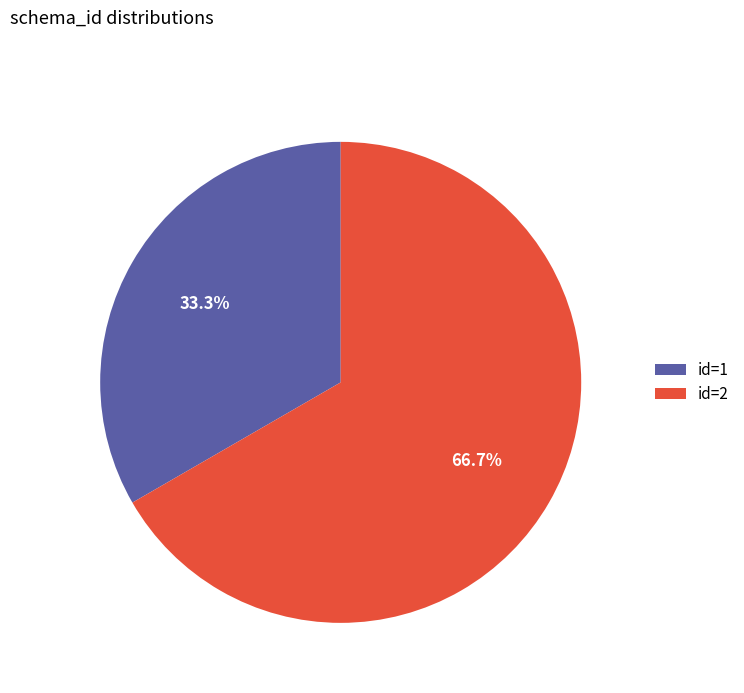

What percentage do id=1 and id=2 together represent?

100.0%